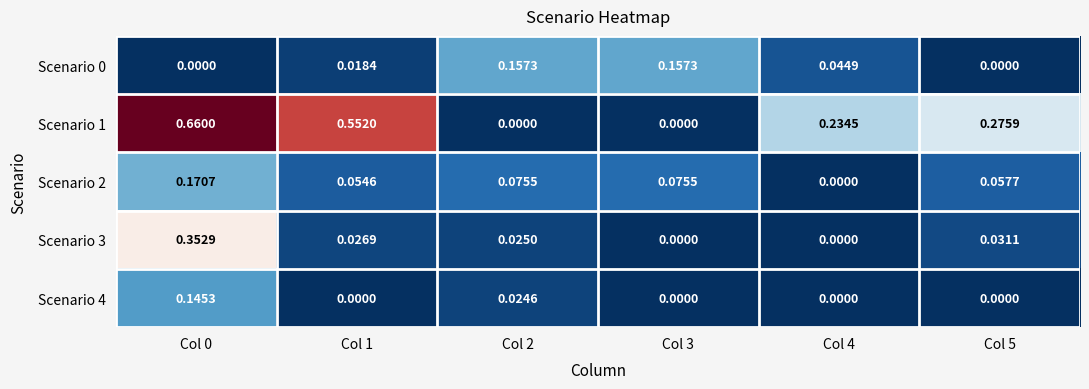

Which series has the largest total across all categories?

Scenario 1